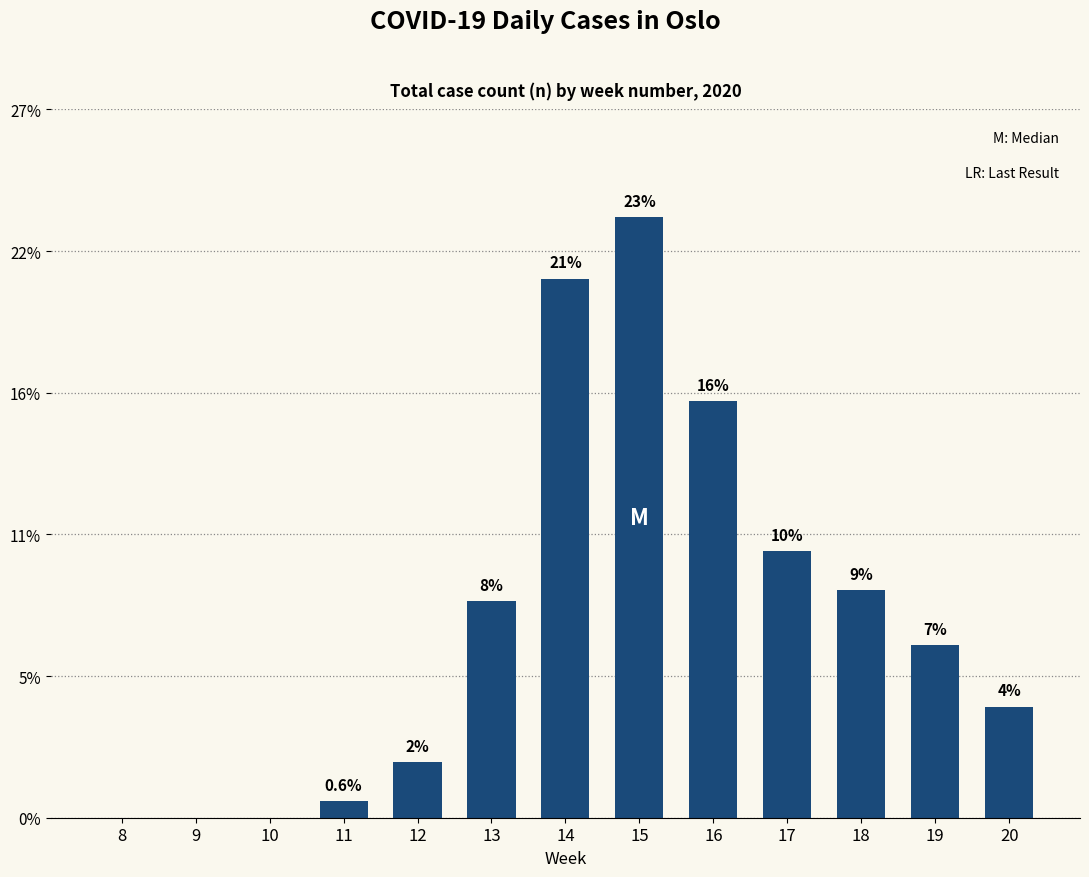

What is the difference between the values at 15 and 18?

67